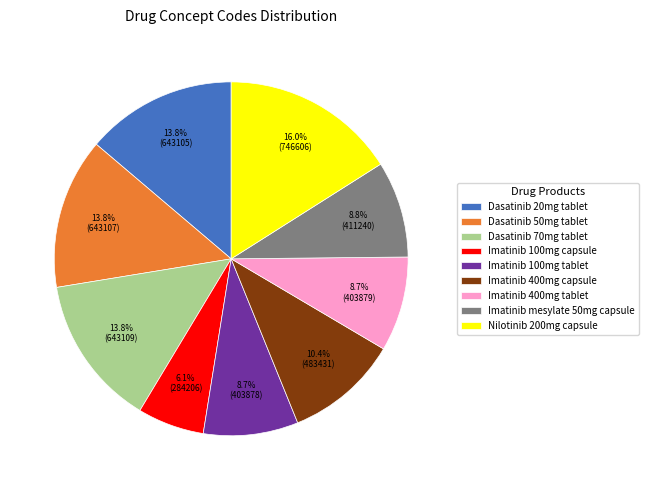

What percentage is NOT represented by Nilotinib 200mg capsule?

84.0%